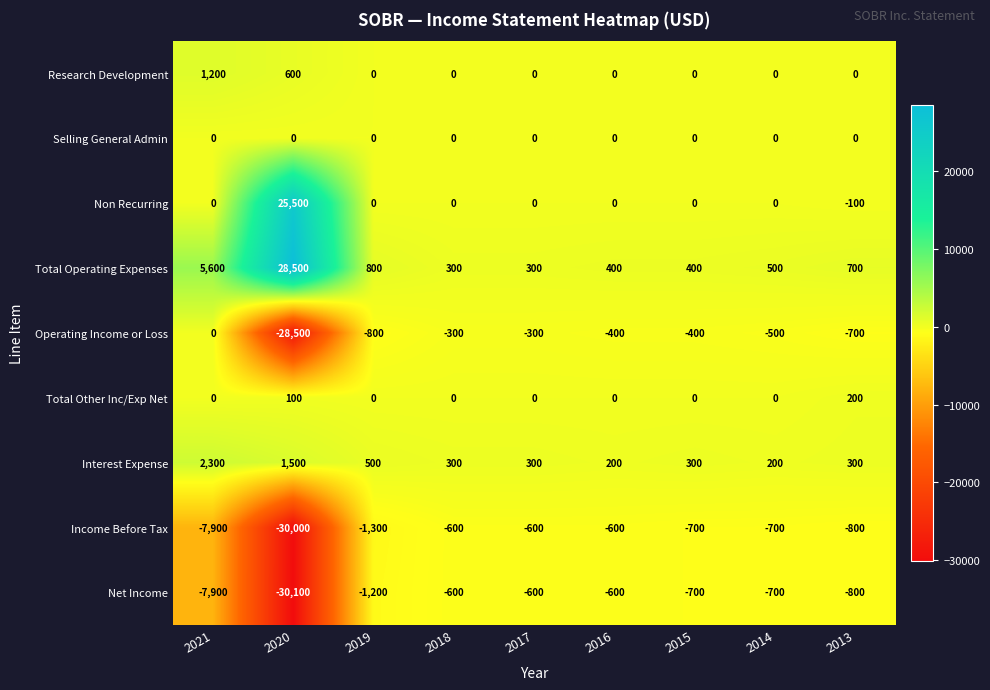

Which category has the lowest value across all series?

2020